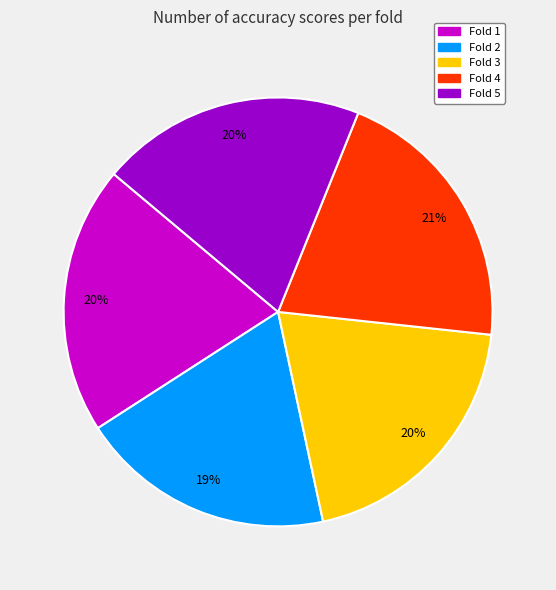

Is the sum of Fold 2 and Fold 5 greater than half?

No